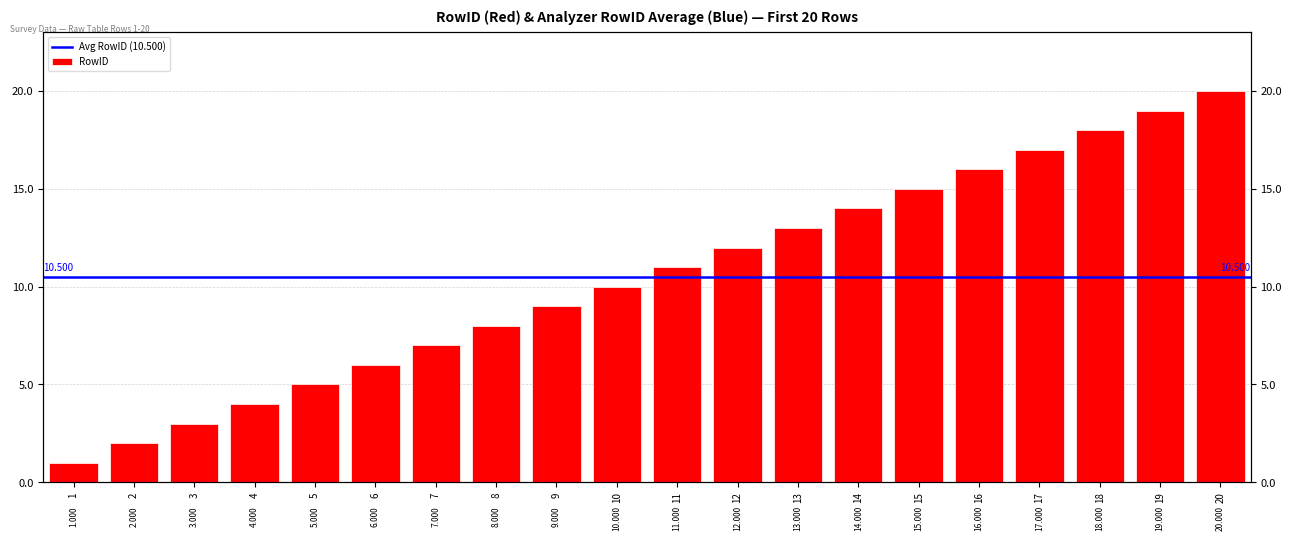

What is the maximum value shown in the chart?

20